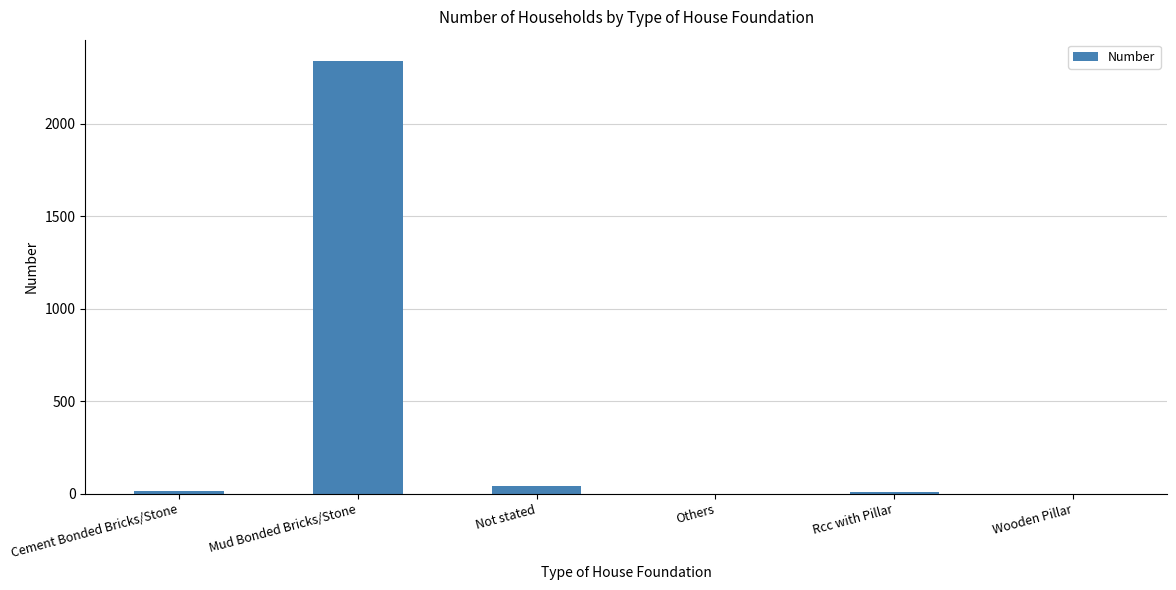

The chart shows a value of 0 at Others. True or false?

True